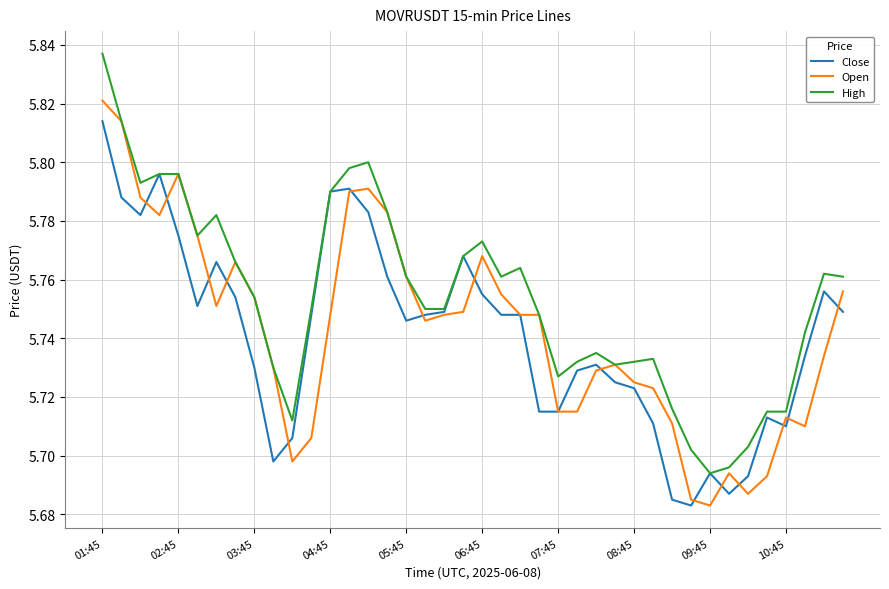

Does the chart display data point markers on the line(s)?

No